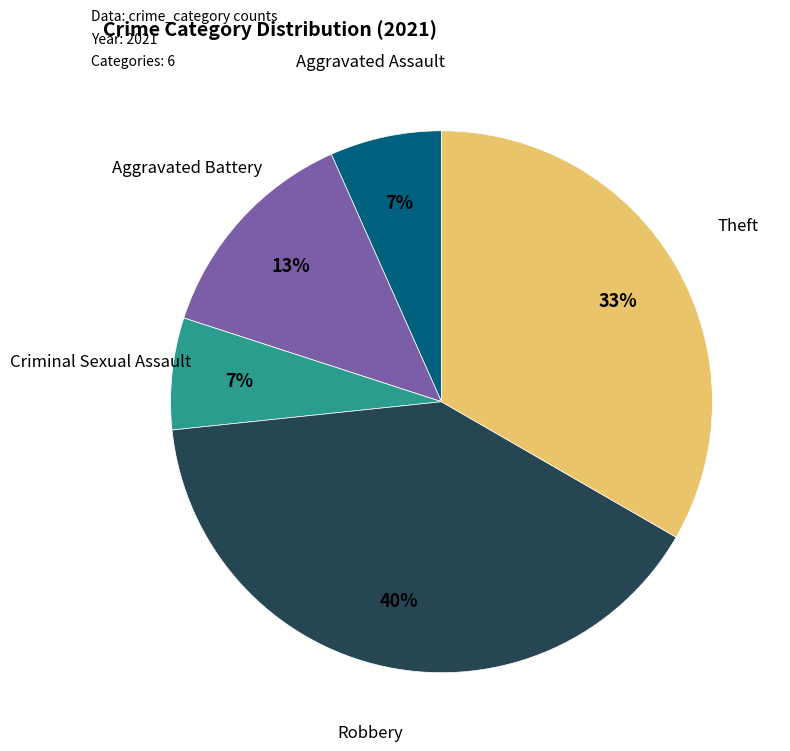

Does any single category account for the majority?

No